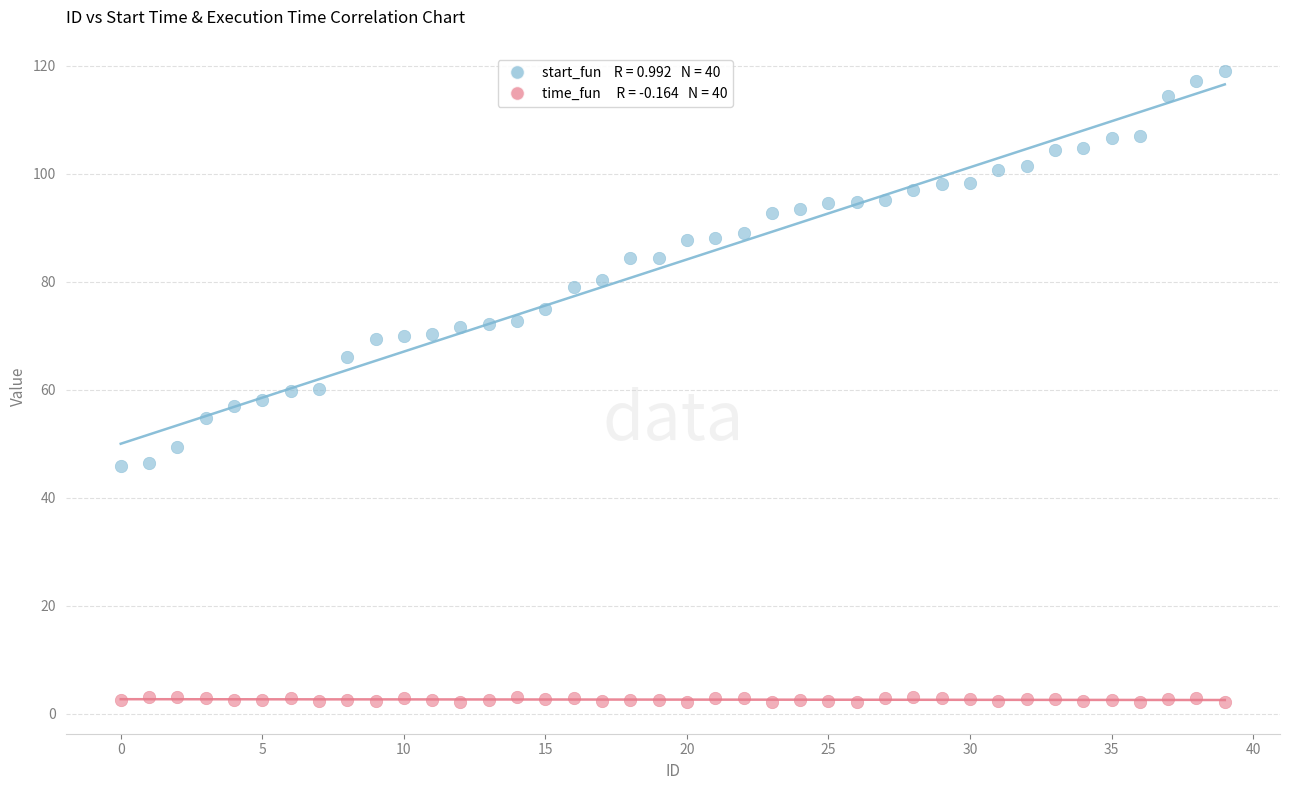

Across all data points, what is the range of X values (max minus min)?

39.0